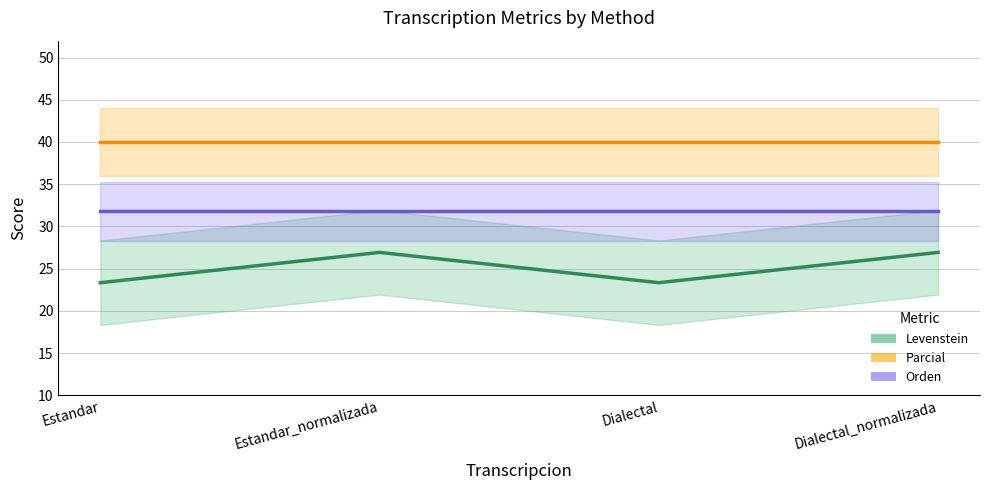

List the series in order of their overall mean, highest first.

Parcial, Orden, Levenstein